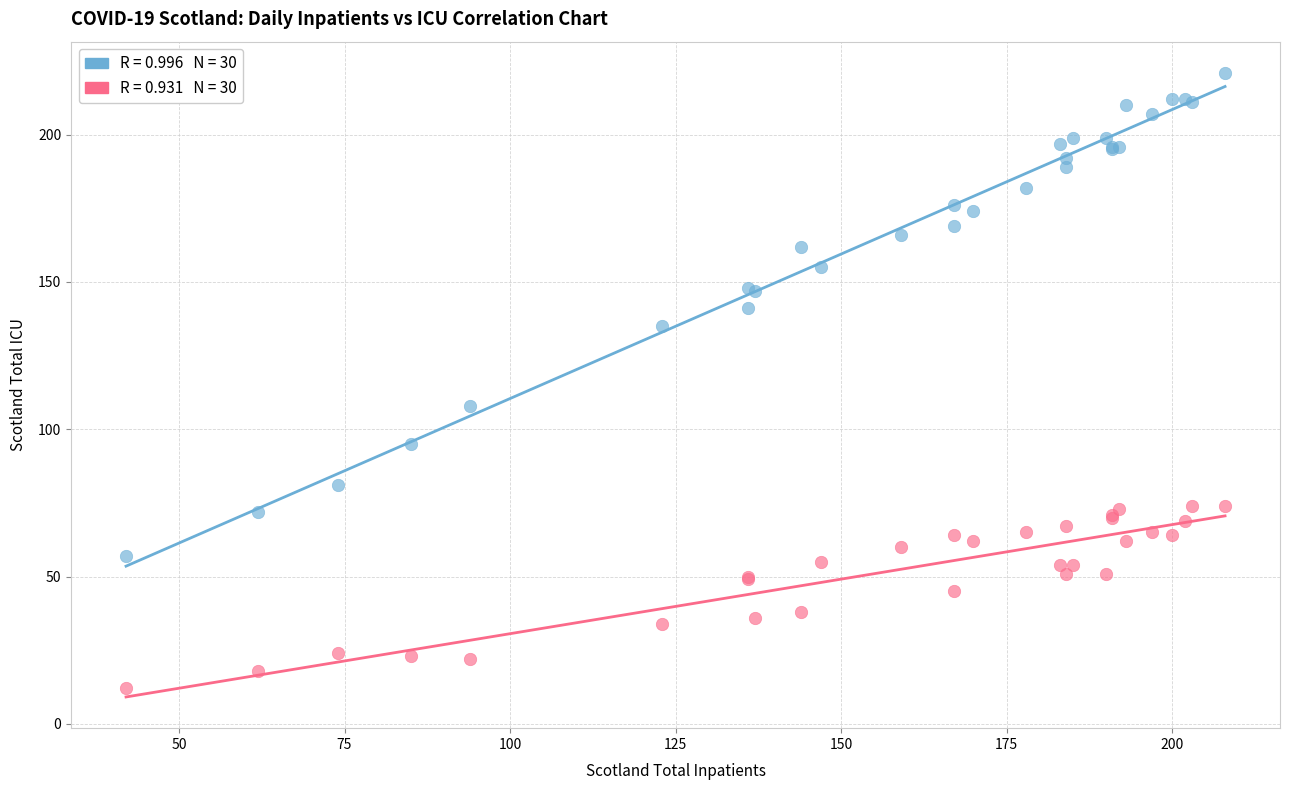

Across all series, what Y value is closest to 116?

108